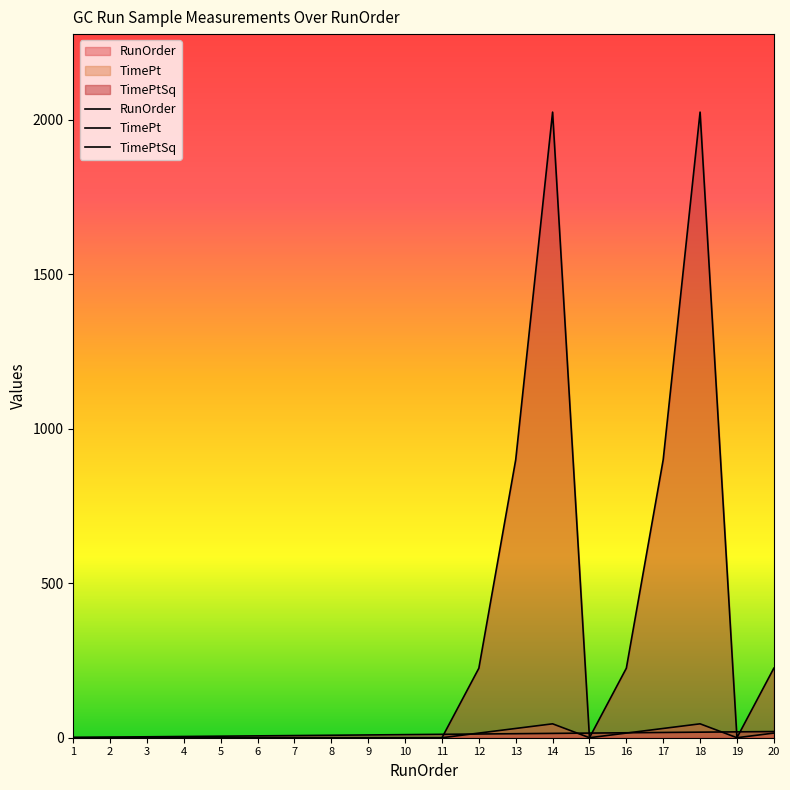

How many values in the TimePtSq series exceed 0?

7